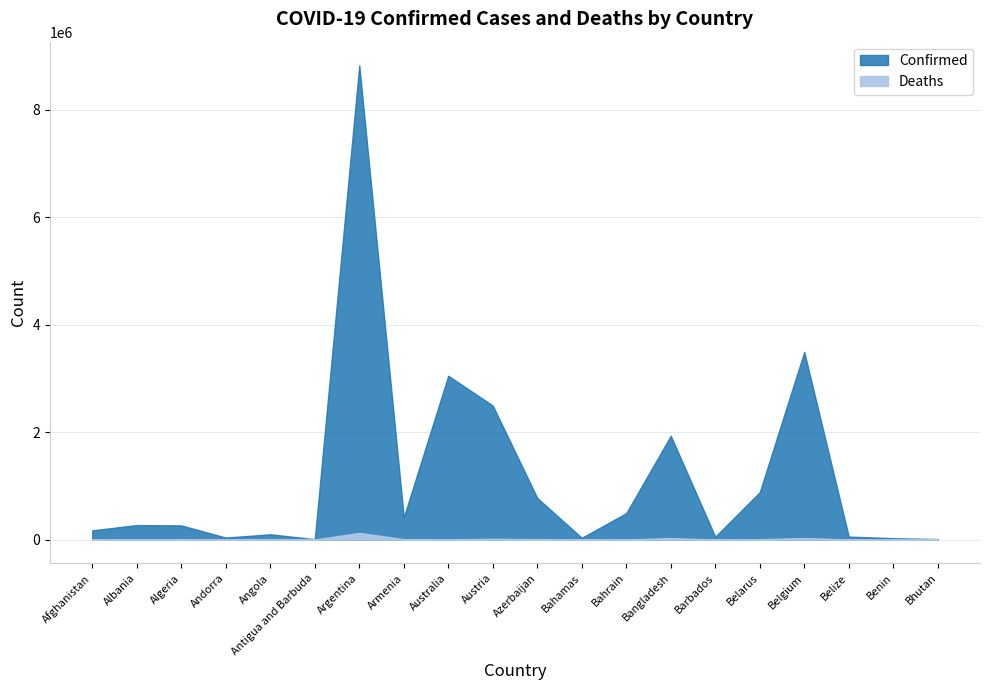

What position from the left is Bahrain?

13